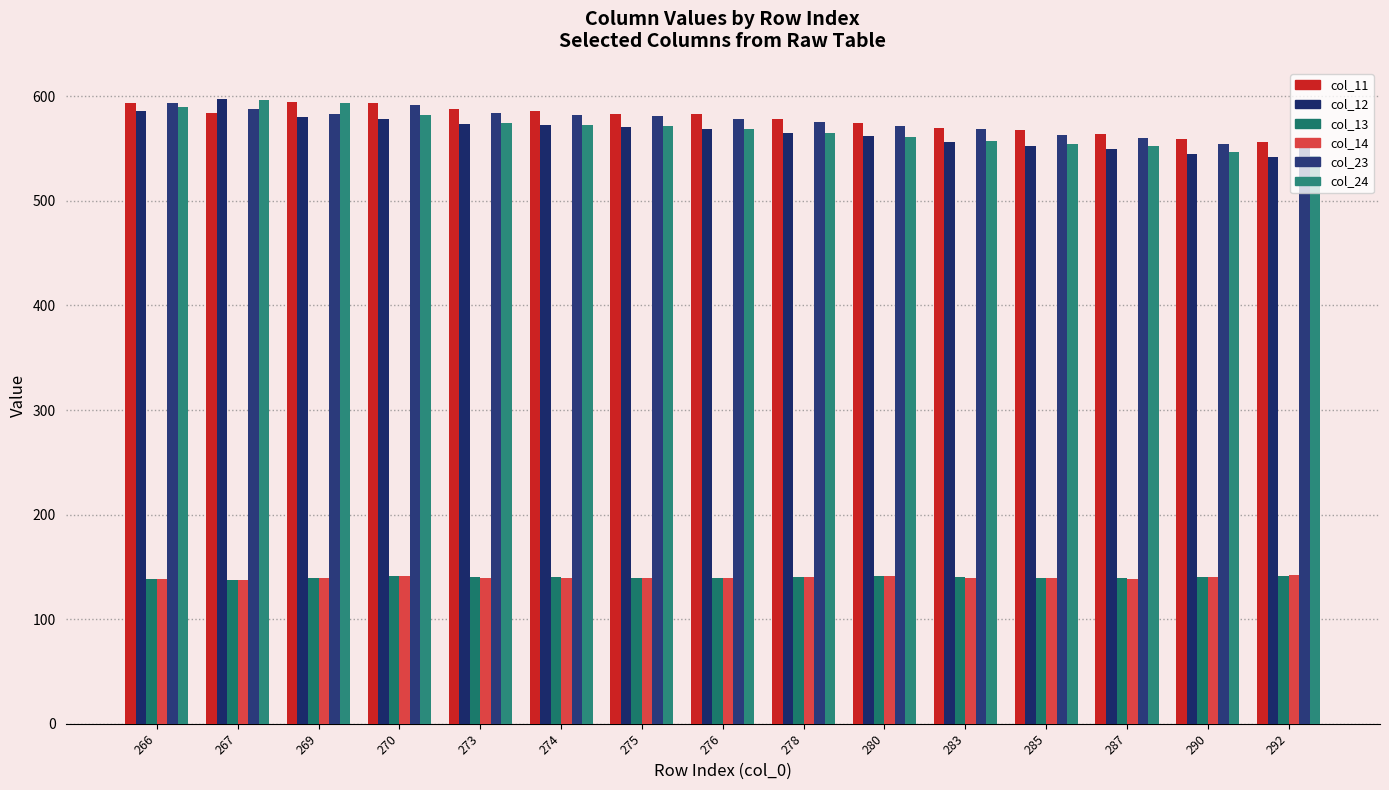

How many bars are there in each group?

6